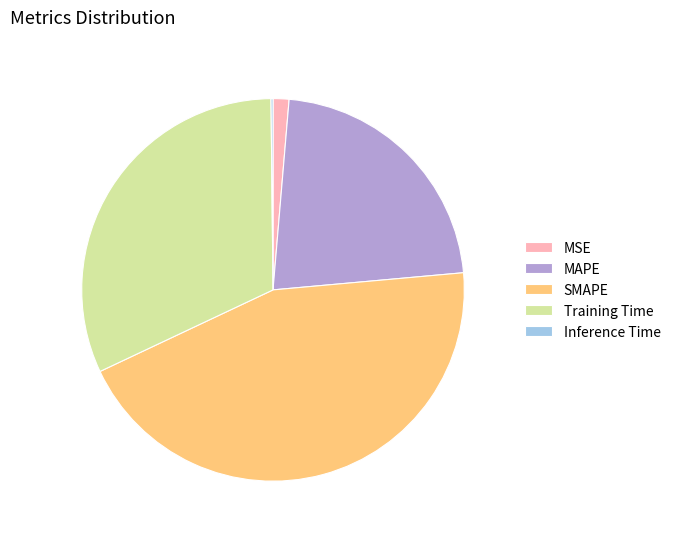

Which slice is the largest?

SMAPE